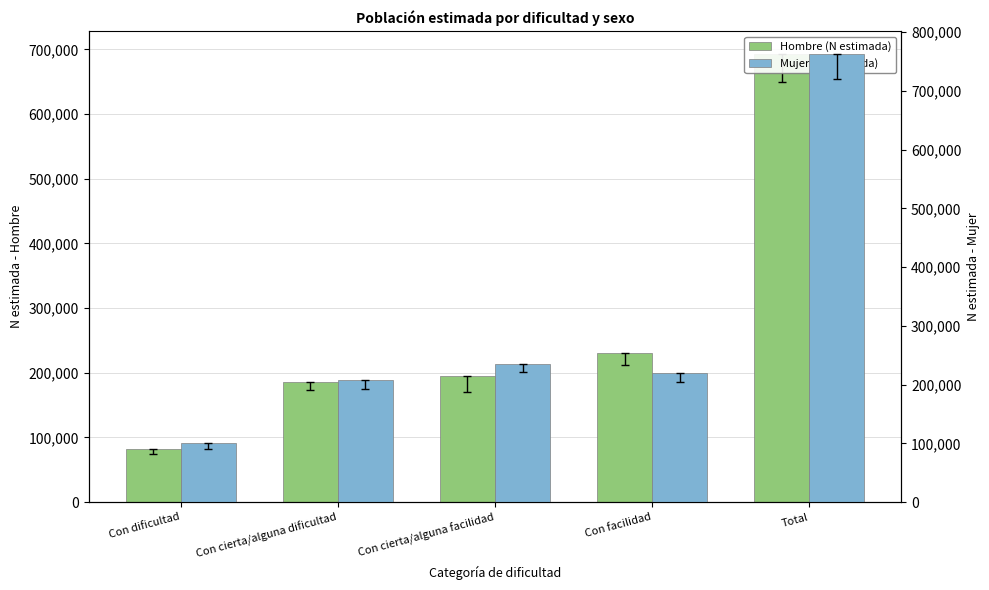

Reading right to left, what are all the values shown in this chart?

Hombre (N estimada): 693475	229811	195543	185590	82530
Mujer (N estimada): 763337	219478	234569	208554	100736